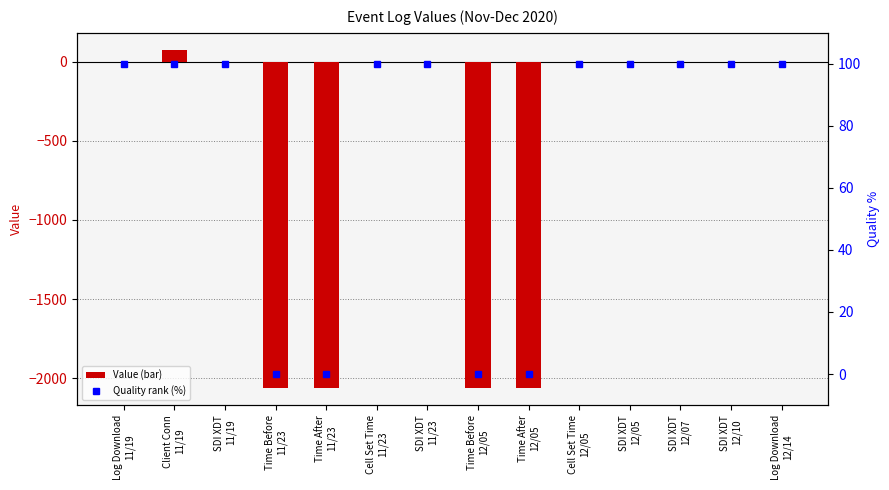

What is the difference between the highest and lowest values at Client Conn
11/19?

26